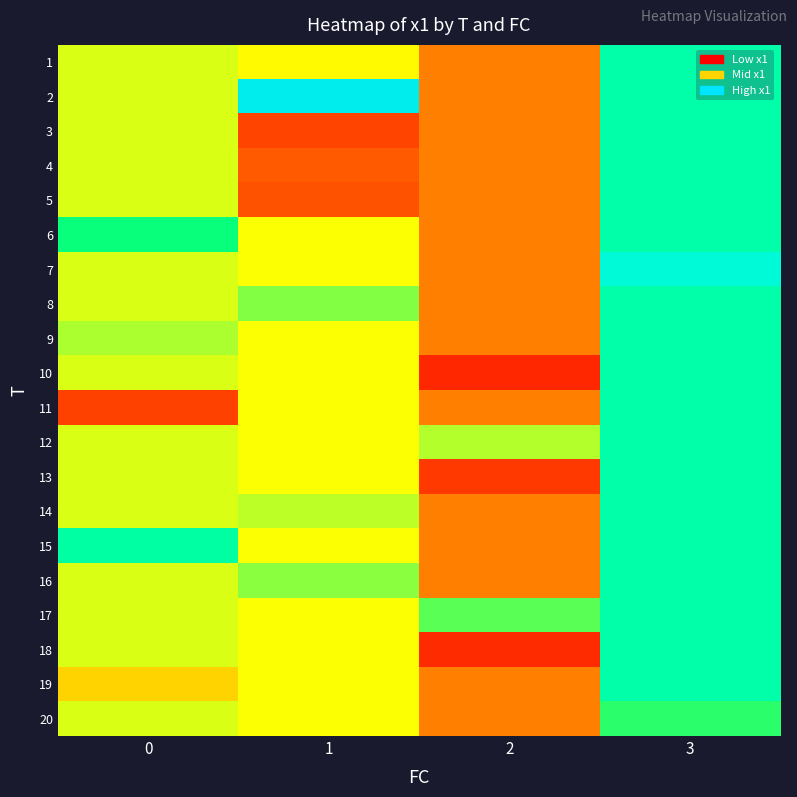

Between 1 and 2, which is larger?

1